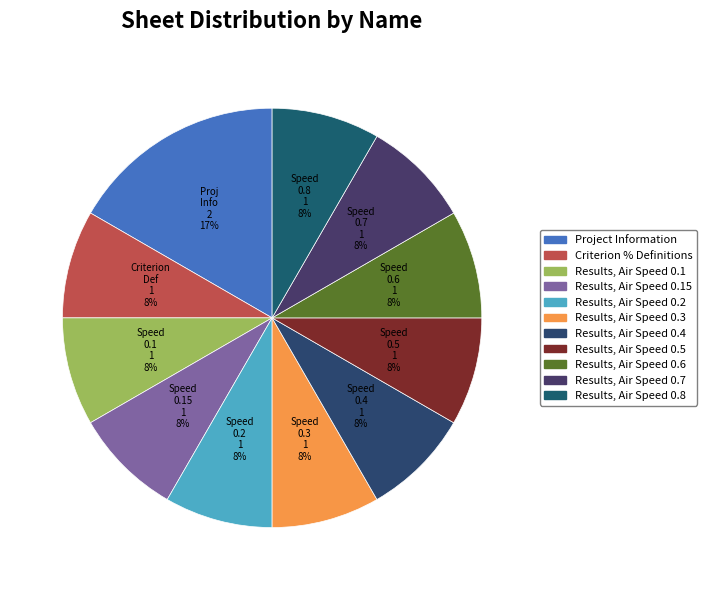

How many slices are in this pie chart?

11